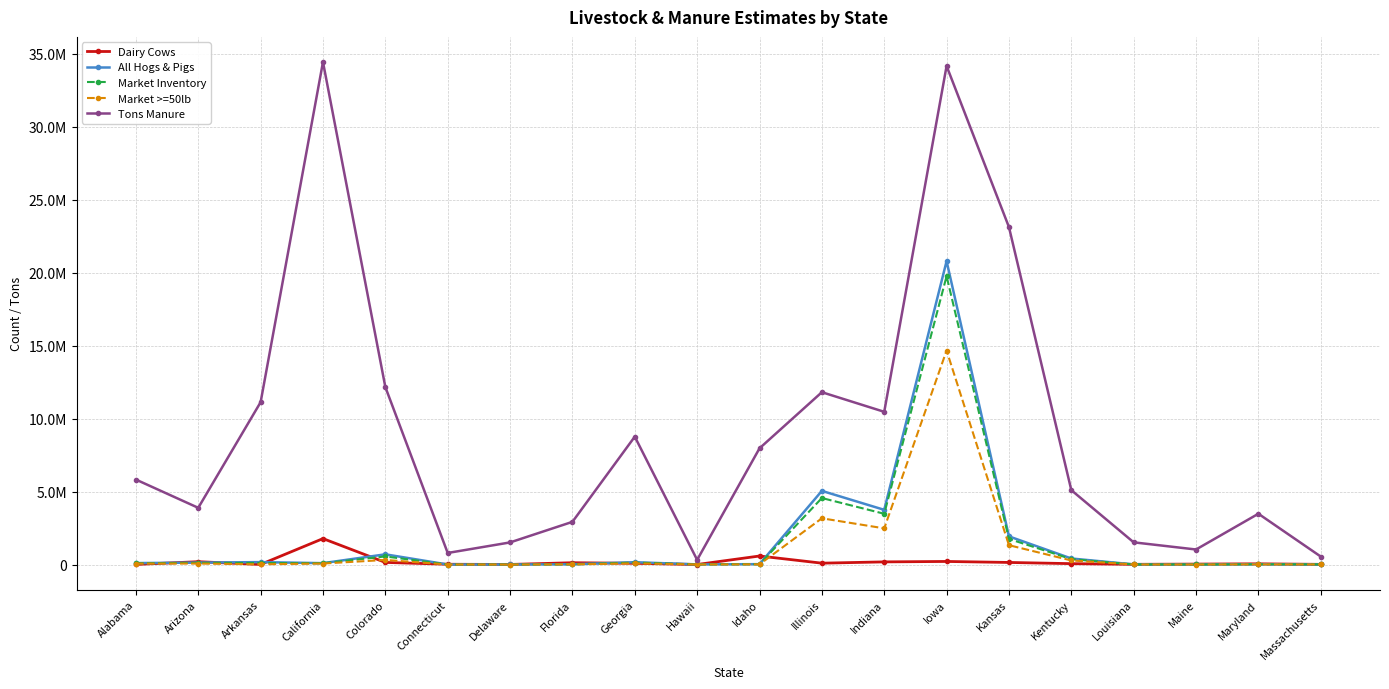

Is this an area chart (filled region under the line)?

No